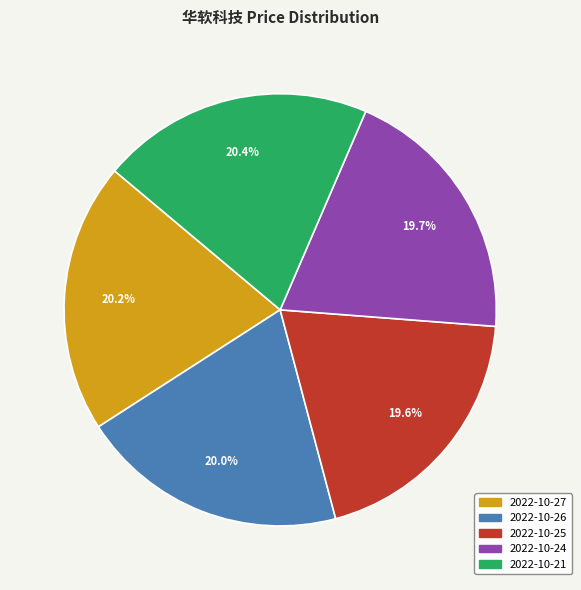

To the nearest percent, what is the difference between the 2022-10-27 and 2022-10-25 slice percentages?

1%